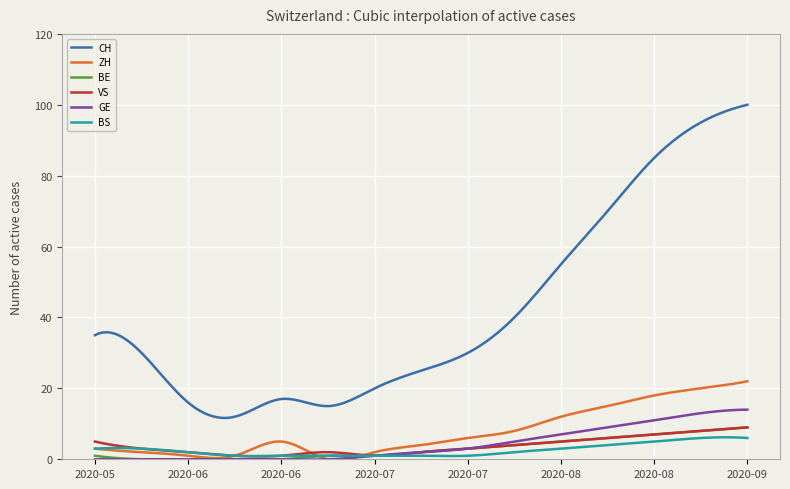

Count the number of data series in this chart.

6